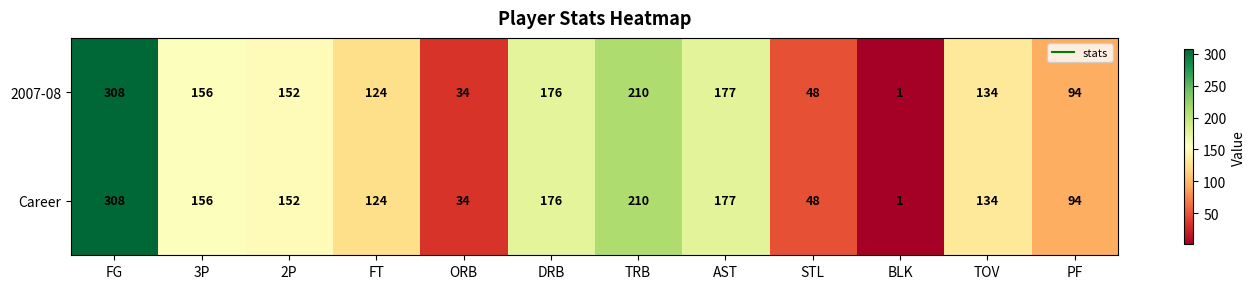

The Career series shows 176 at DRB. True or false?

True